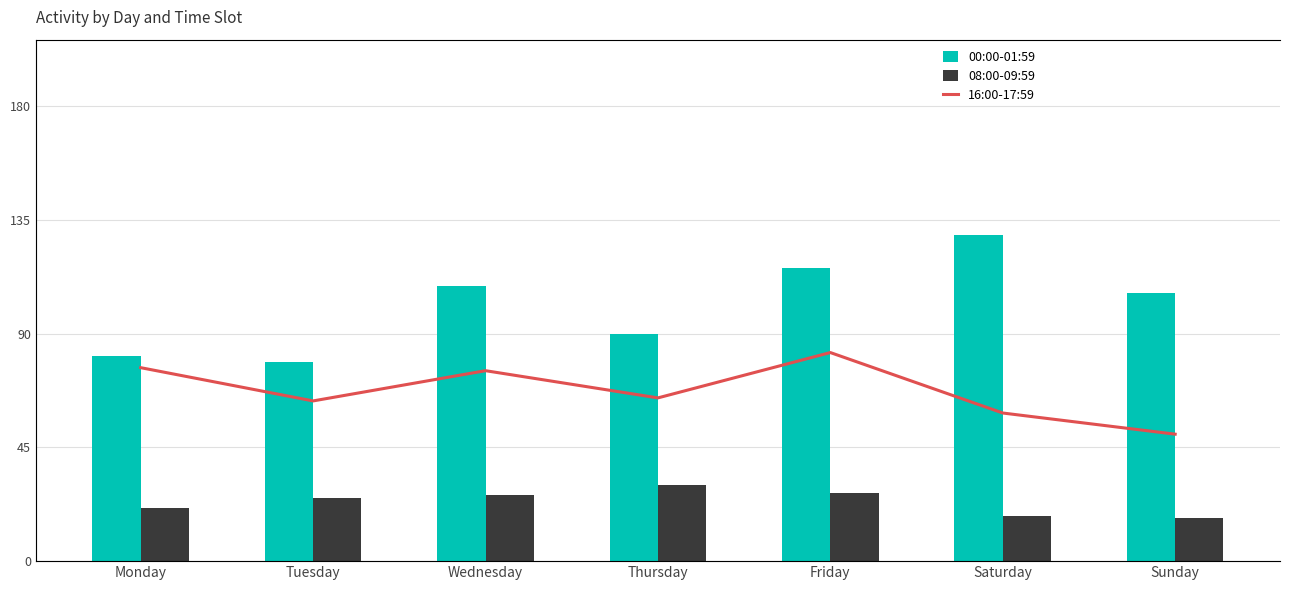

Reading left to right, extract all data points from this chart.

00:00-01:59: Monday=81	Tuesday=79	Wednesday=109	Thursday=90	Friday=116	Saturday=129	Sunday=106
08:00-09:59: Monday=21	Tuesday=25	Wednesday=26	Thursday=30	Friday=27	Saturday=18	Sunday=17
16:00-17:59: Monday=64	Tuesday=53	Wednesday=63	Thursday=54	Friday=69	Saturday=49	Sunday=42